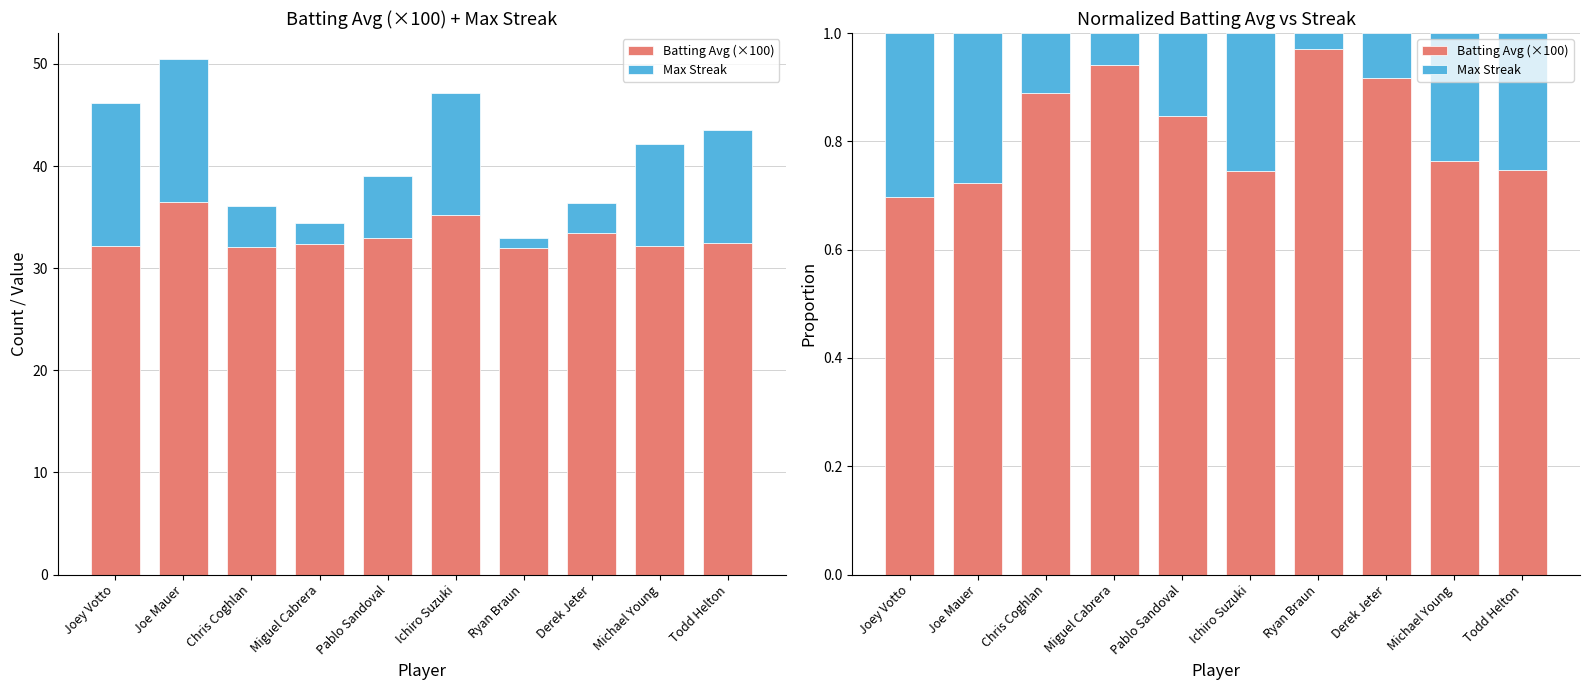

The value of Max Streak at Derek Jeter is 0.1. True or false?

True